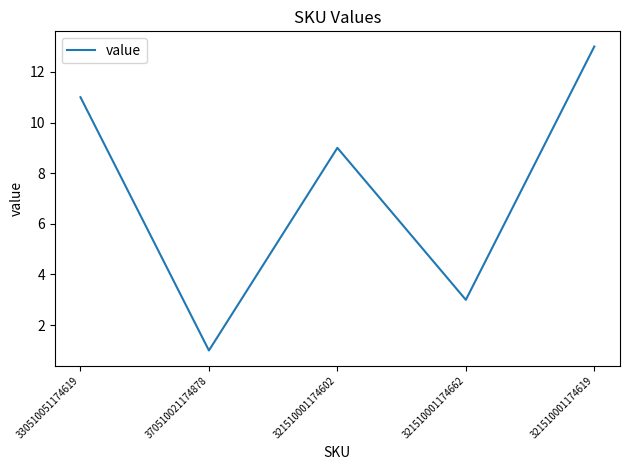

Reading left to right, extract all data points from this chart.

11	1	9	3	13